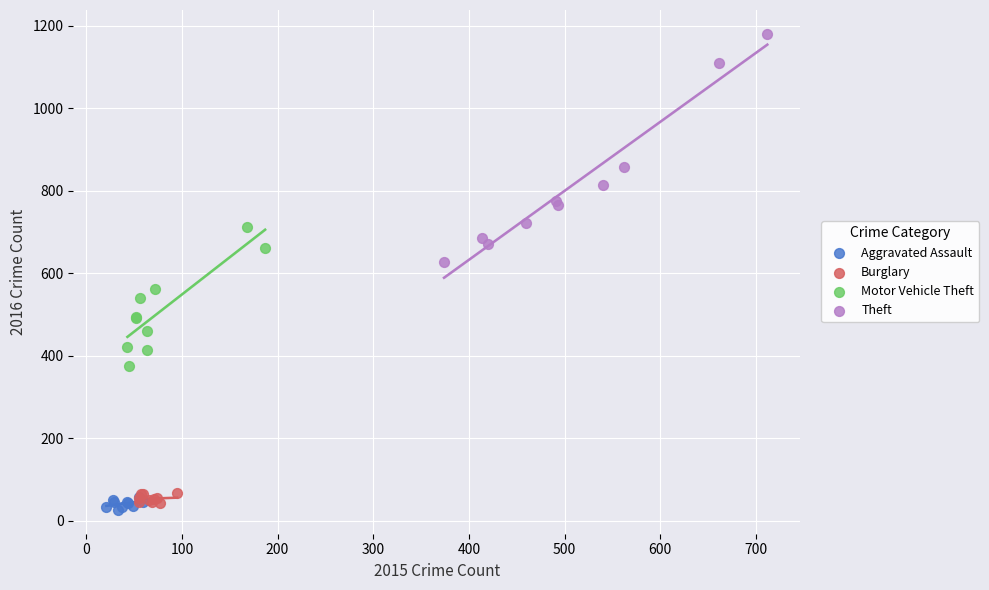

Which series reaches the maximum Y coordinate?

Theft